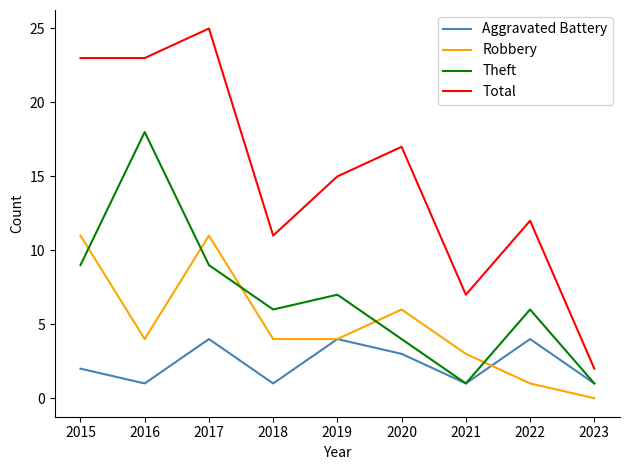

Where is the first local maximum for Total?

2017